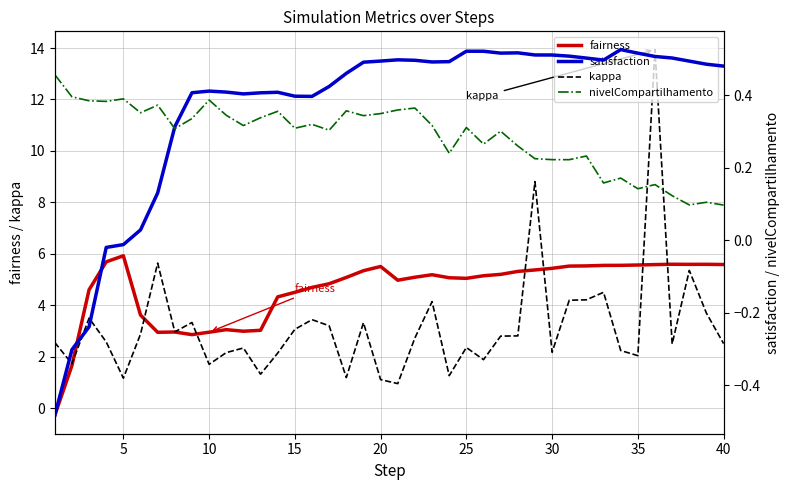

Where is nivelCompartilhamento nearest to the value 0?

40